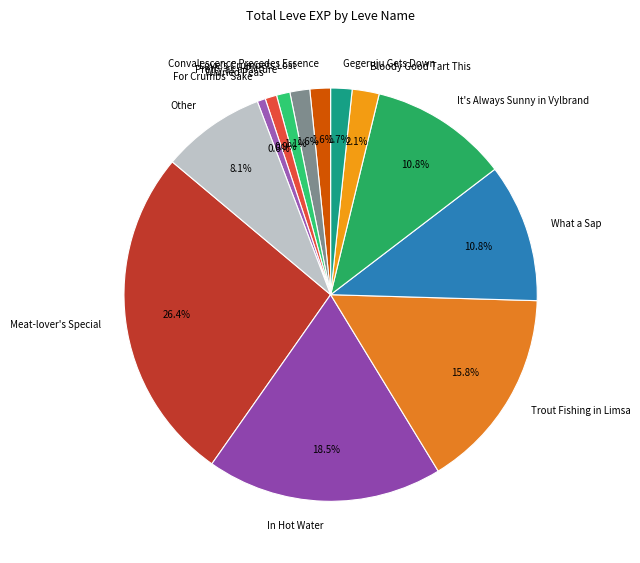

Between What a Sap and Pretty as a Picture, which is larger?

What a Sap